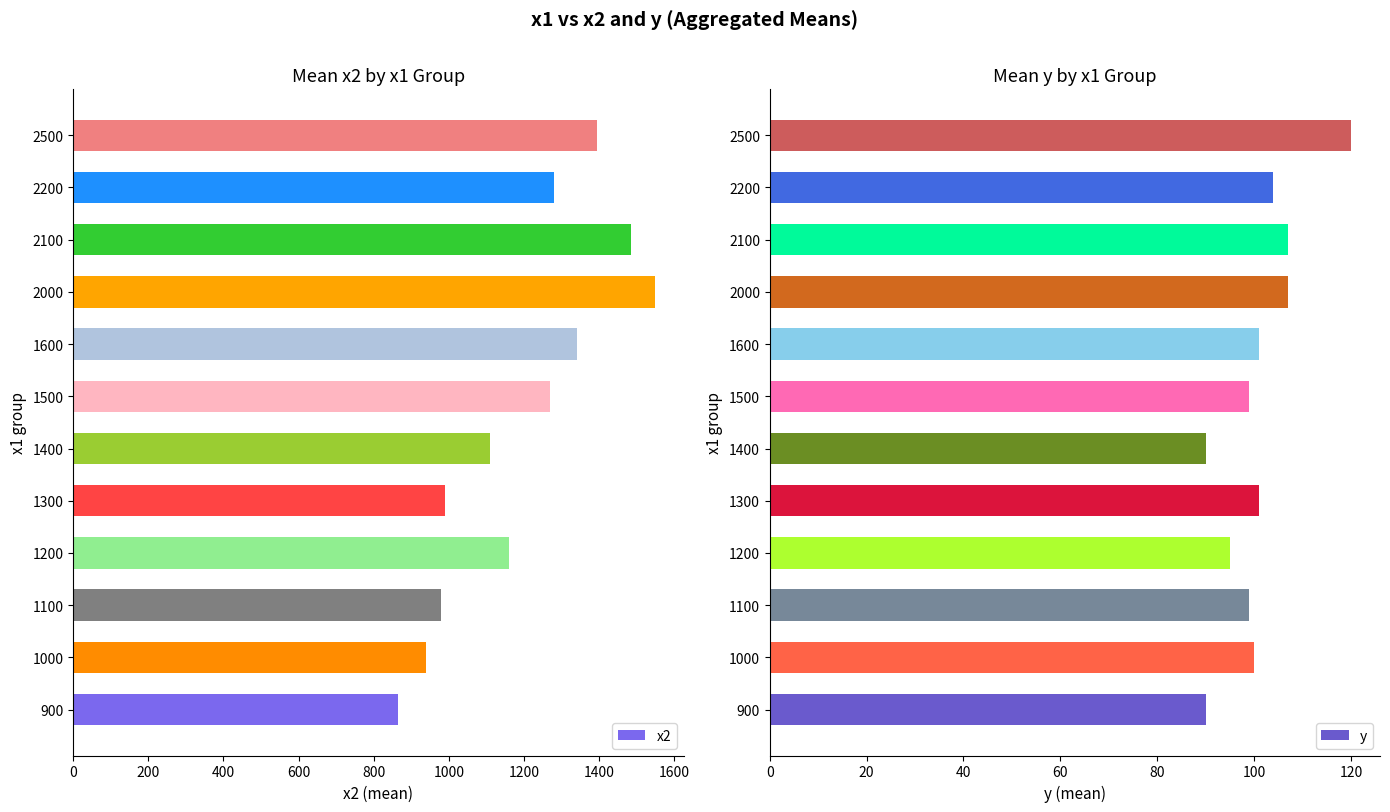

What is the minimum value for x2?

865